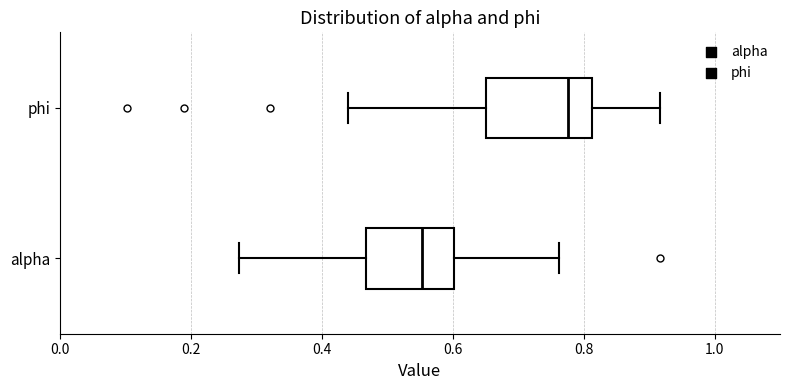

Where does the left whisker of the box for alpha end on the x-axis? The values are not printed on the chart, so give them approximately, as read against the axis.

0.28